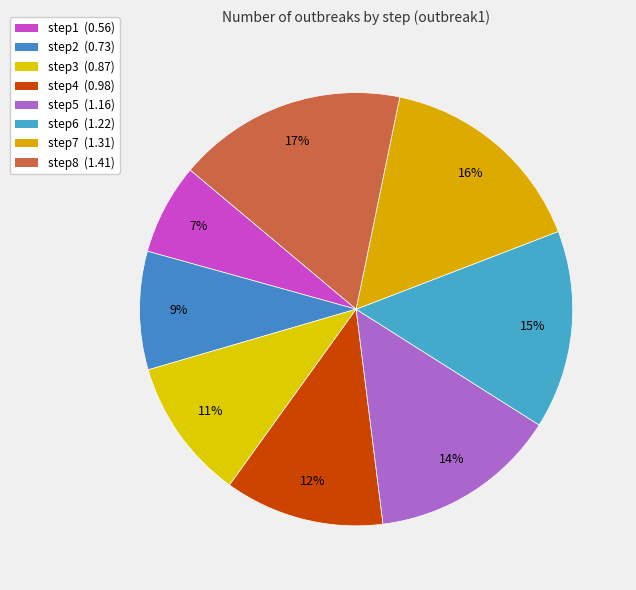

The step3 slice represents 11% of the pie. True or false?

True